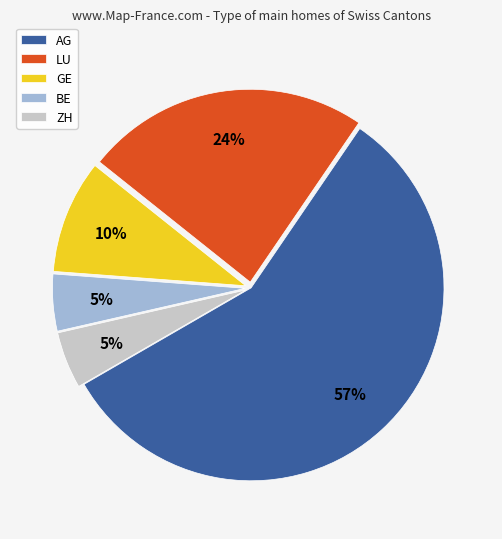

True or false: GE accounts for 4% of the total.

False